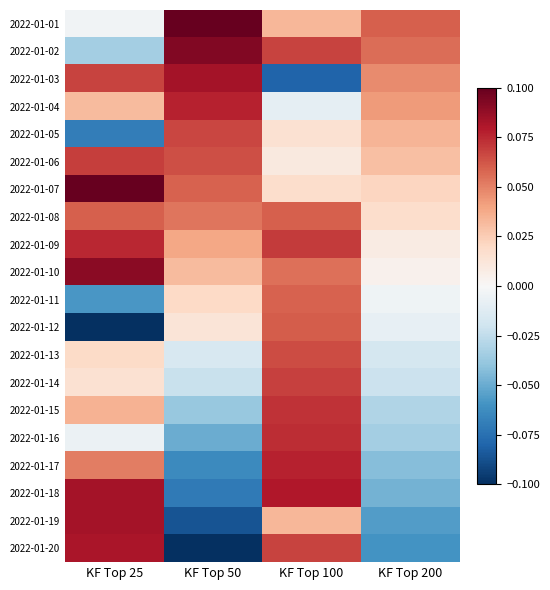

List the series in order of their peak value, lowest first.

2022-01-11, 2022-01-08, 2022-01-12, 2022-01-13, 2022-01-05, 2022-01-14, 2022-01-06, 2022-01-15, 2022-01-16, 2022-01-09, 2022-01-17, 2022-01-04, 2022-01-20, 2022-01-03, 2022-01-19, 2022-01-18, 2022-01-10, 2022-01-02, 2022-01-01, 2022-01-07